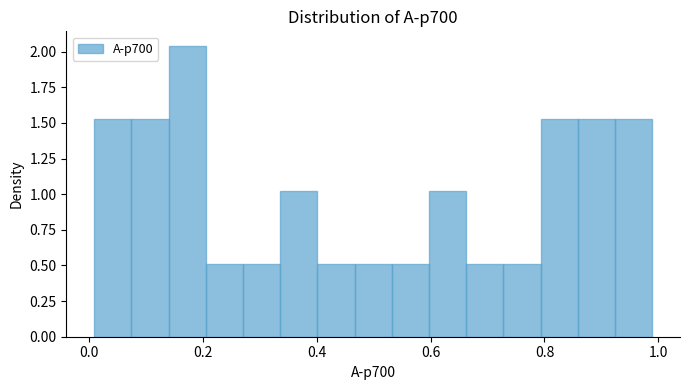

Read against the x-axis, roughly where is the centre of the tallest bar?

0.18